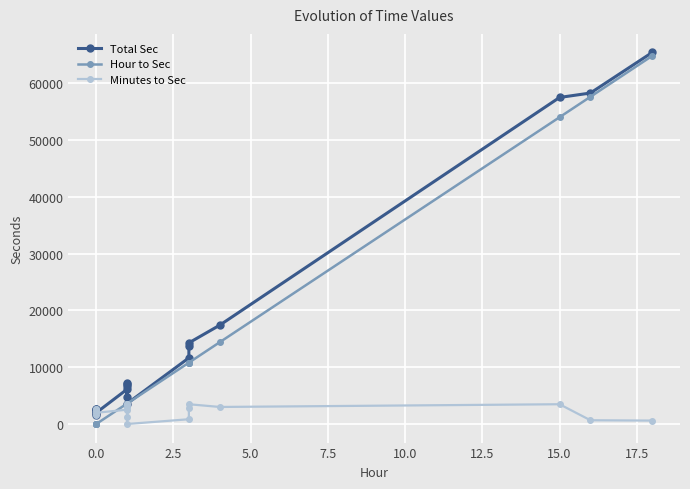

What is the spread (max minus min) of values at 2.5?

2280